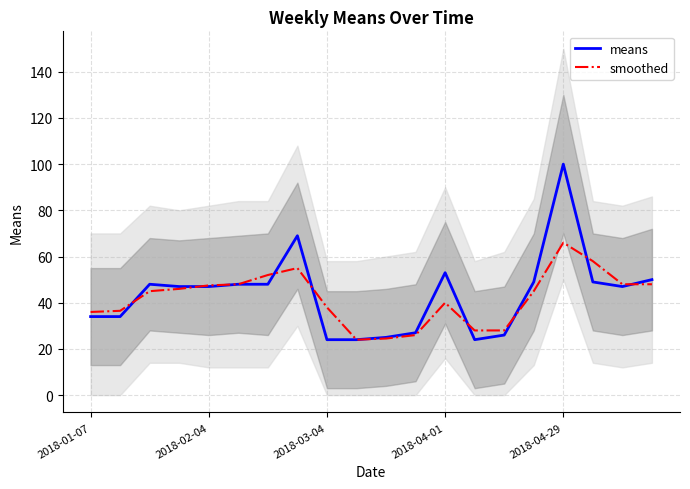

List the series in order of their peak value, lowest first.

smoothed, means